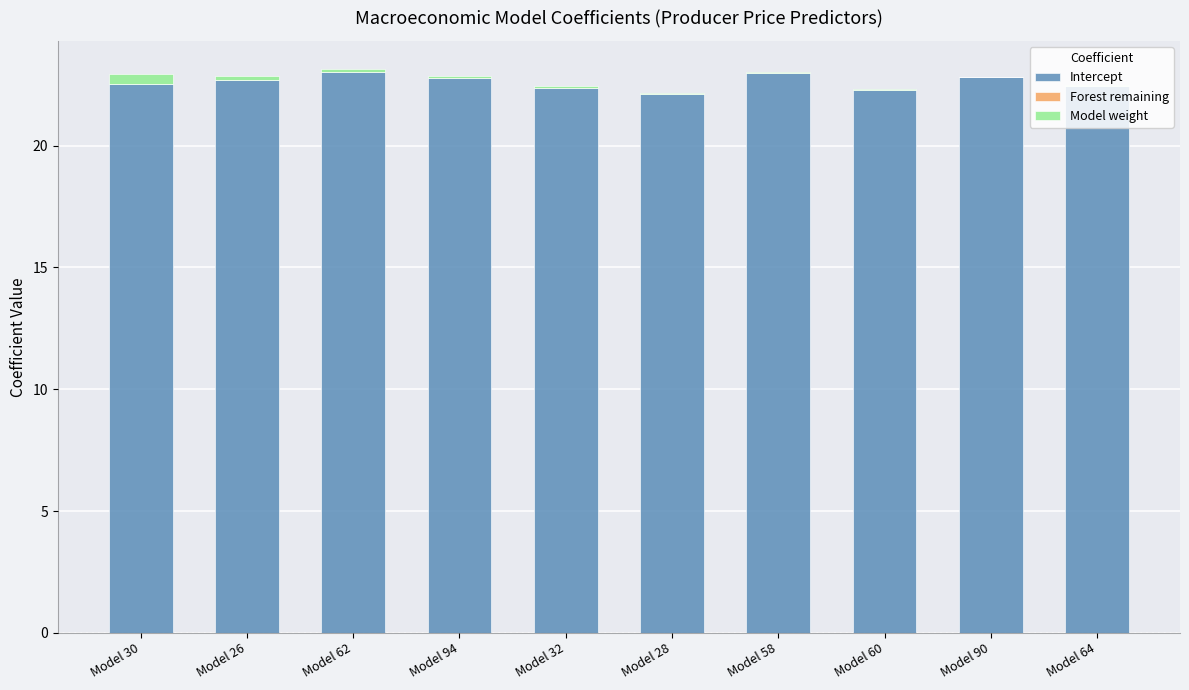

True or false: Model weight has a value of 0.1 at Model 26.

False